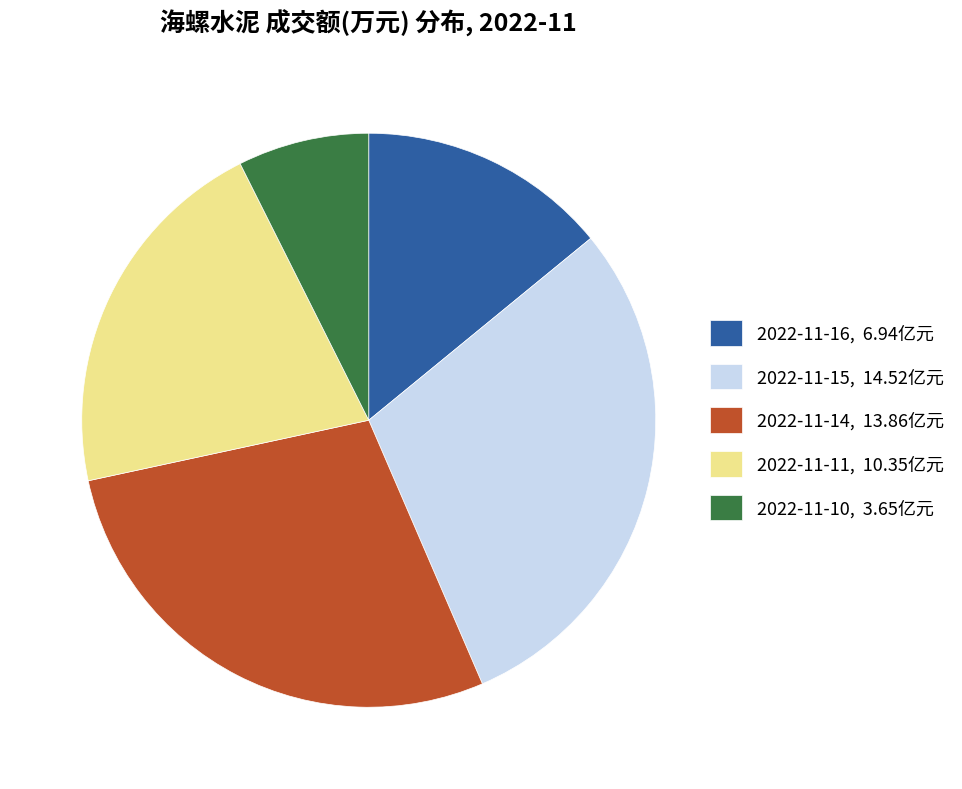

Approximately how many times larger is the value at 2022-11-14 compared to 2022-11-15?

1.0